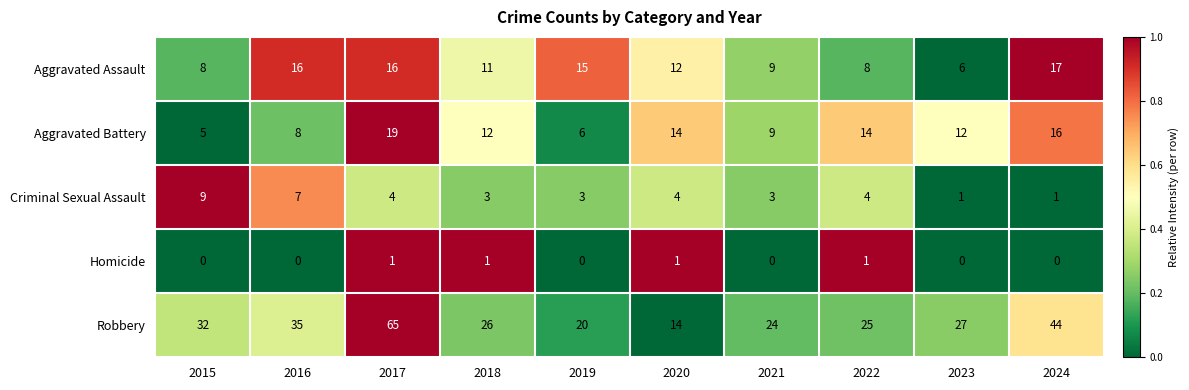

Rank the series at 2019 from highest to lowest value.

Robbery, Aggravated Assault, Aggravated Battery, Criminal Sexual Assault, Homicide